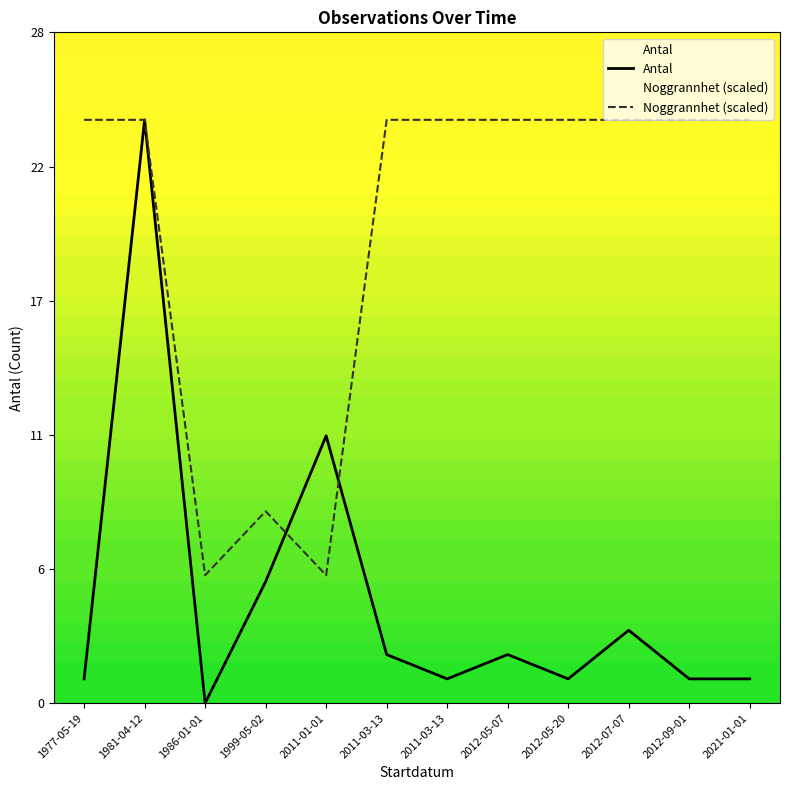

At which category is the sum across all series the highest?

1981-04-12